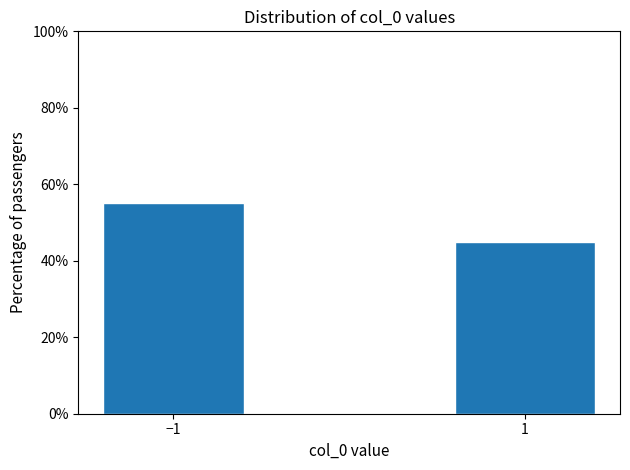

Reading left to right, list all the values displayed in this chart.

−1=55.0	1=45.0